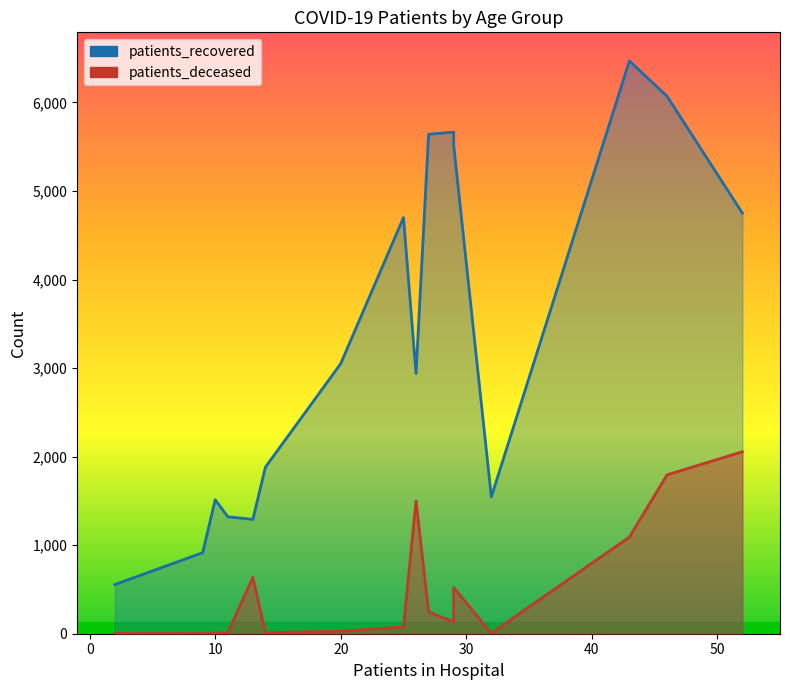

Rank the series by their maximum value, from highest to lowest.

patients_recovered, patients_deceased